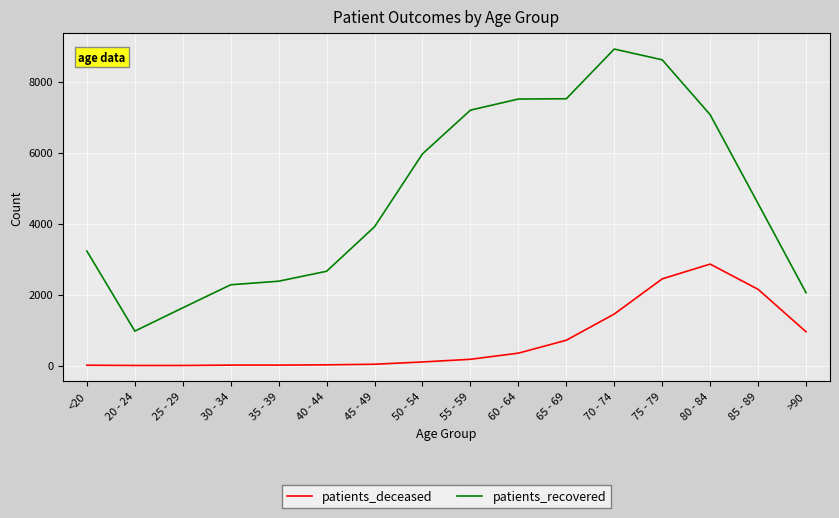

At 65 - 69, list the series in order from largest to smallest.

patients_recovered, patients_deceased